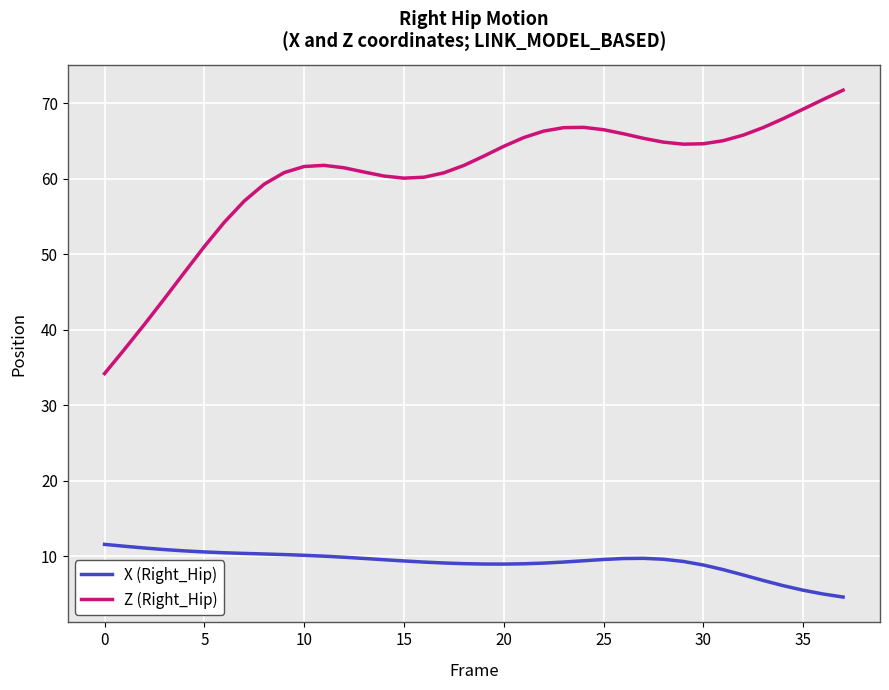

Rank the series by their maximum value, from highest to lowest.

Z (Right_Hip), X (Right_Hip)